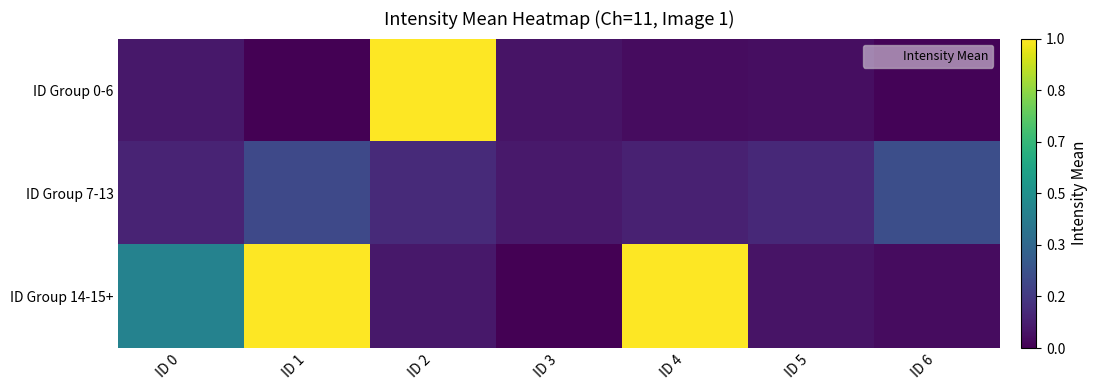

How many series are shown in this chart?

3